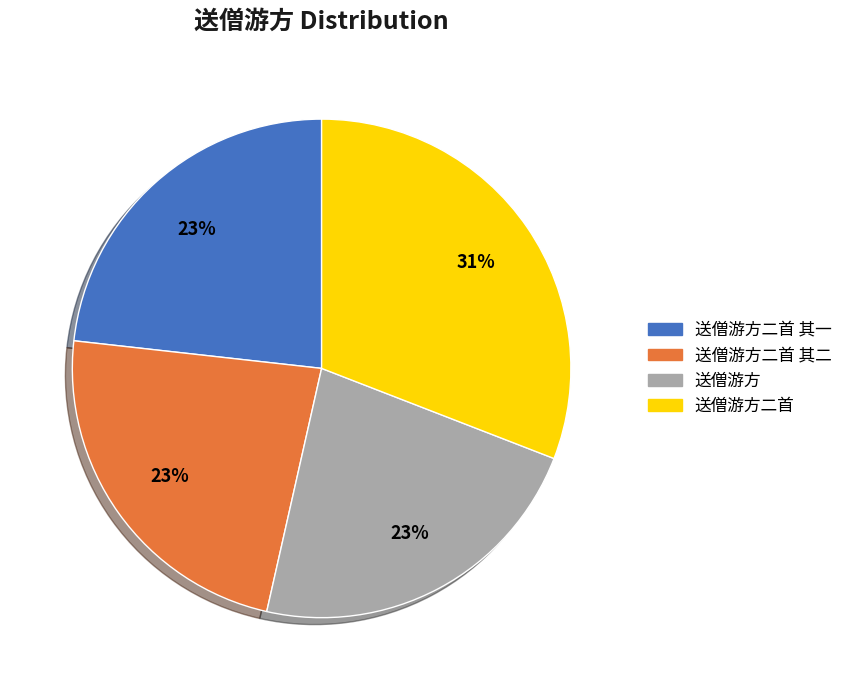

What is the largest slice in the pie chart?

送僧游方二首